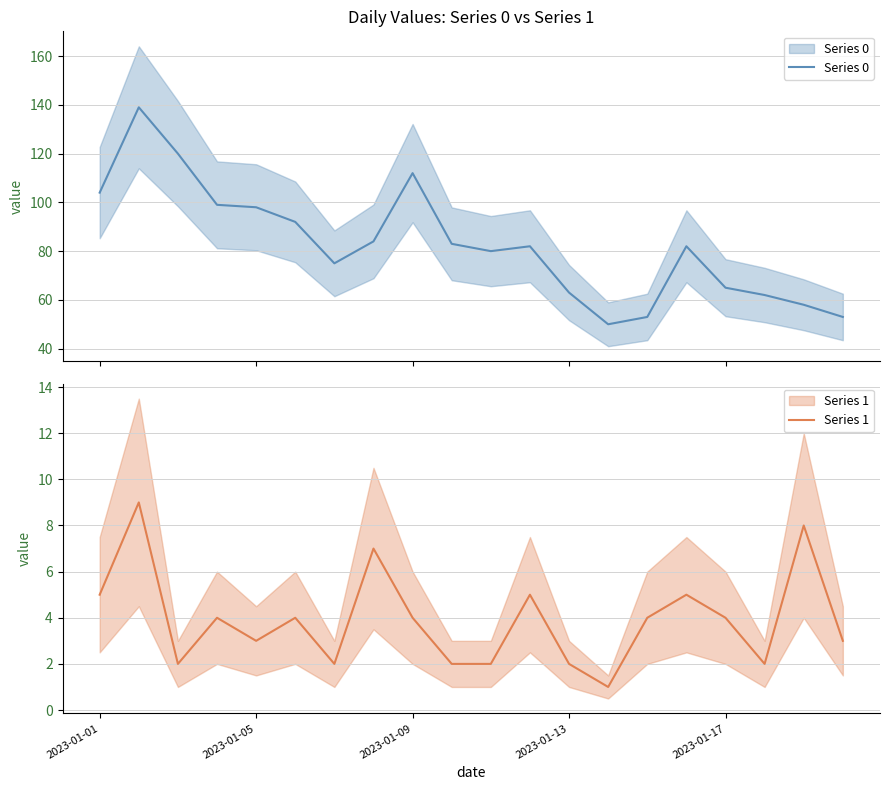

Which series has the widest spread of values?

Series 0